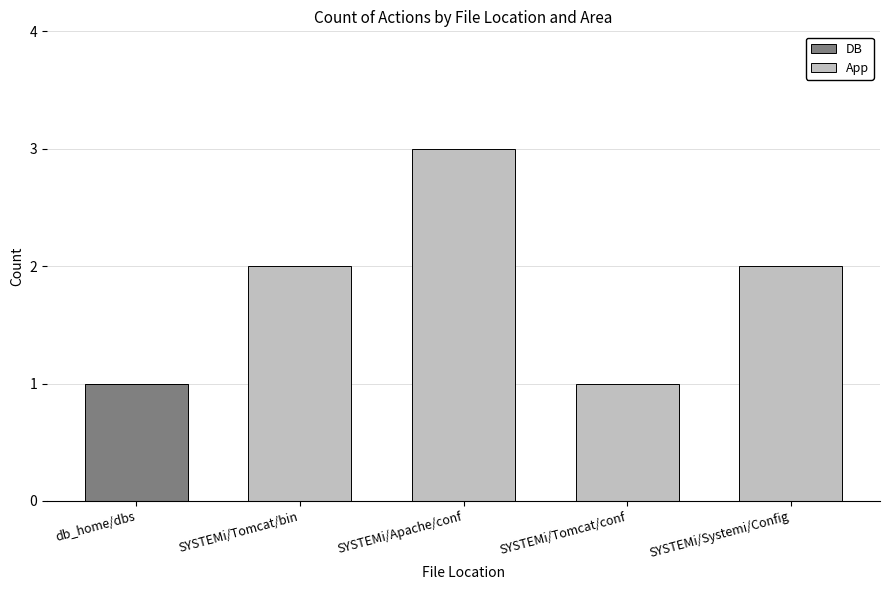

What is the total value across all series at SYSTEMi/Apache/conf?

3